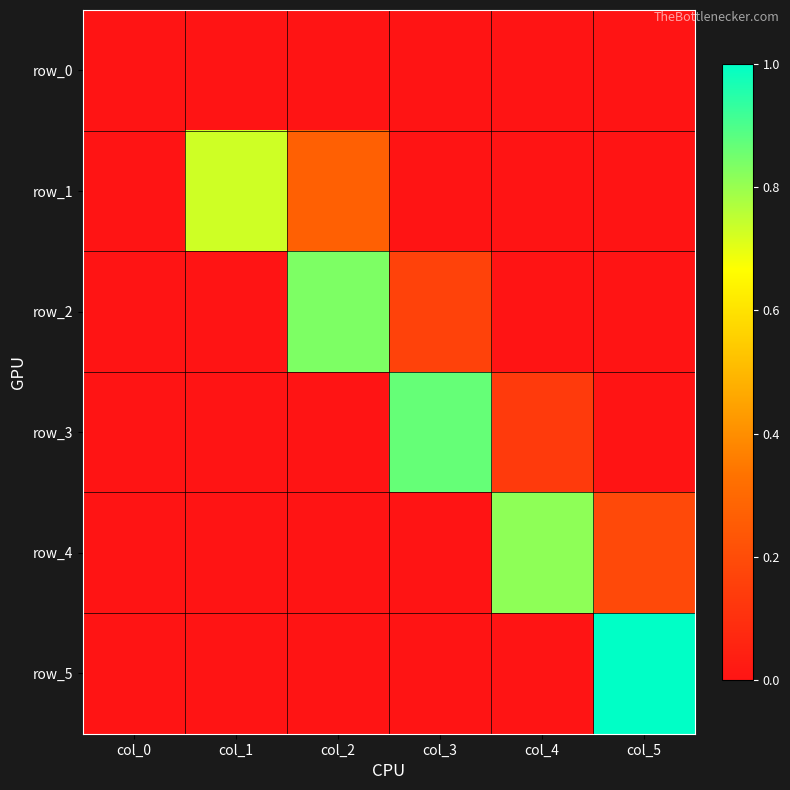

Which category has the lowest value across all series?

col_0